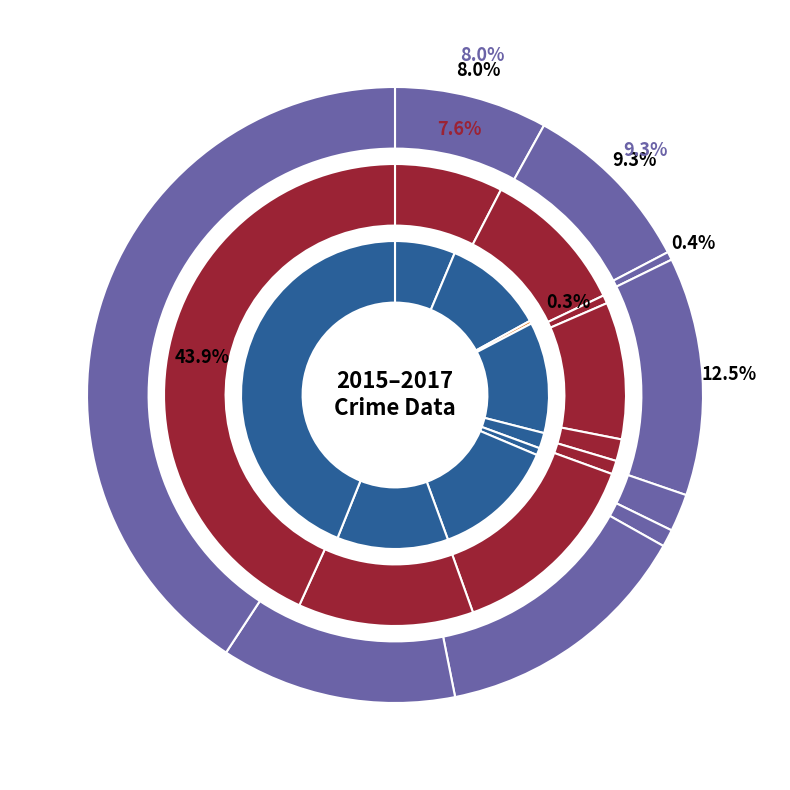

True or false: Burglary accounts for 25% of the total.

False